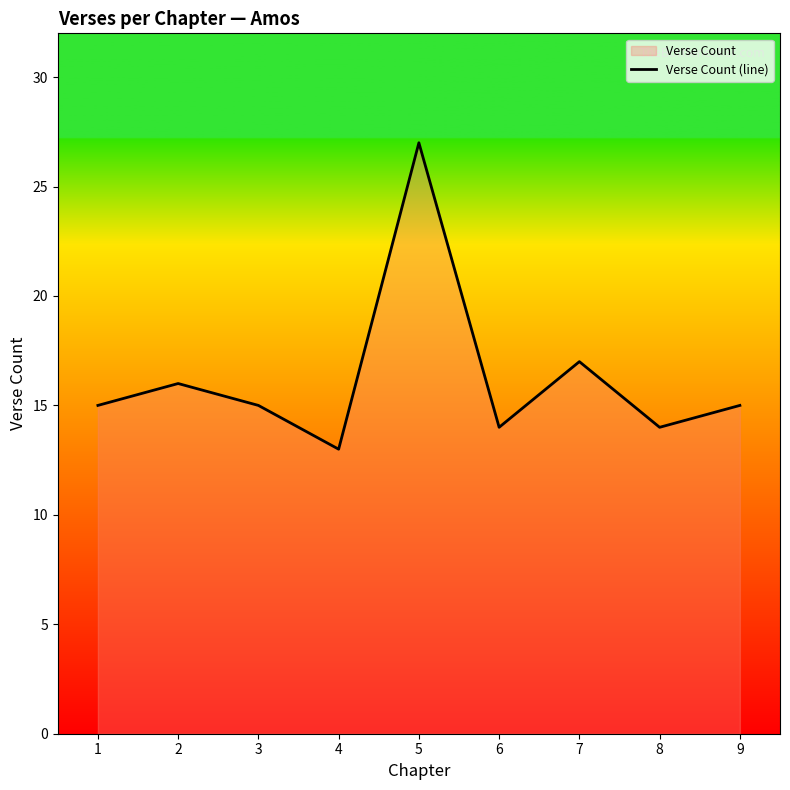

What is the ratio of the value at 2 to the value at 7?

0.9